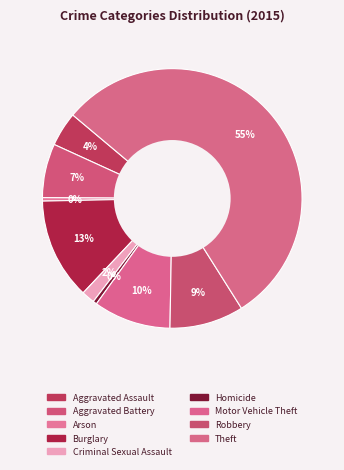

To the nearest percent, what is the difference between the largest and smallest slice percentages?

55%